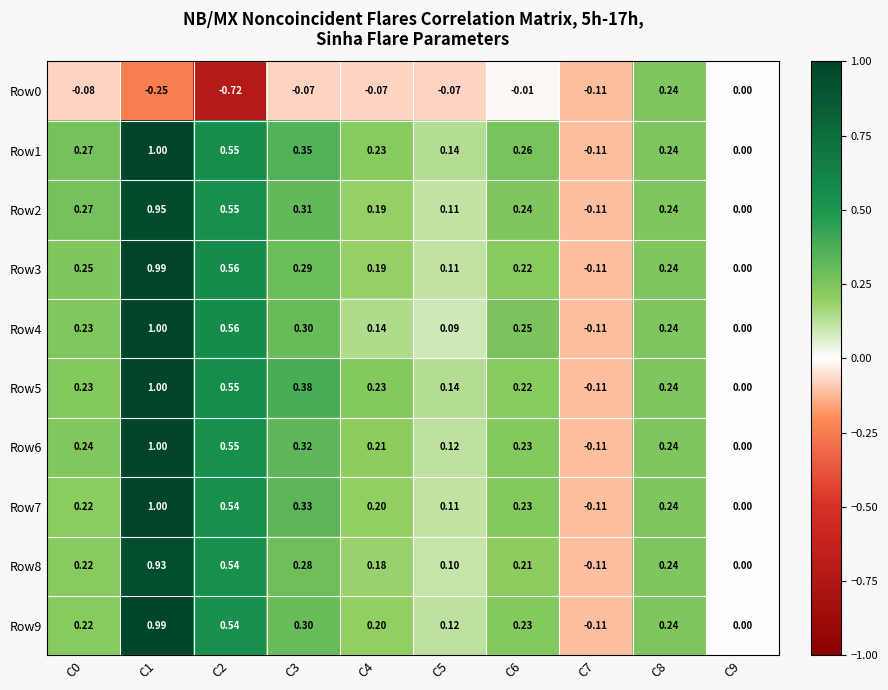

Is the value of Row3 at C4 greater than the value of Row8 at C4?

Yes